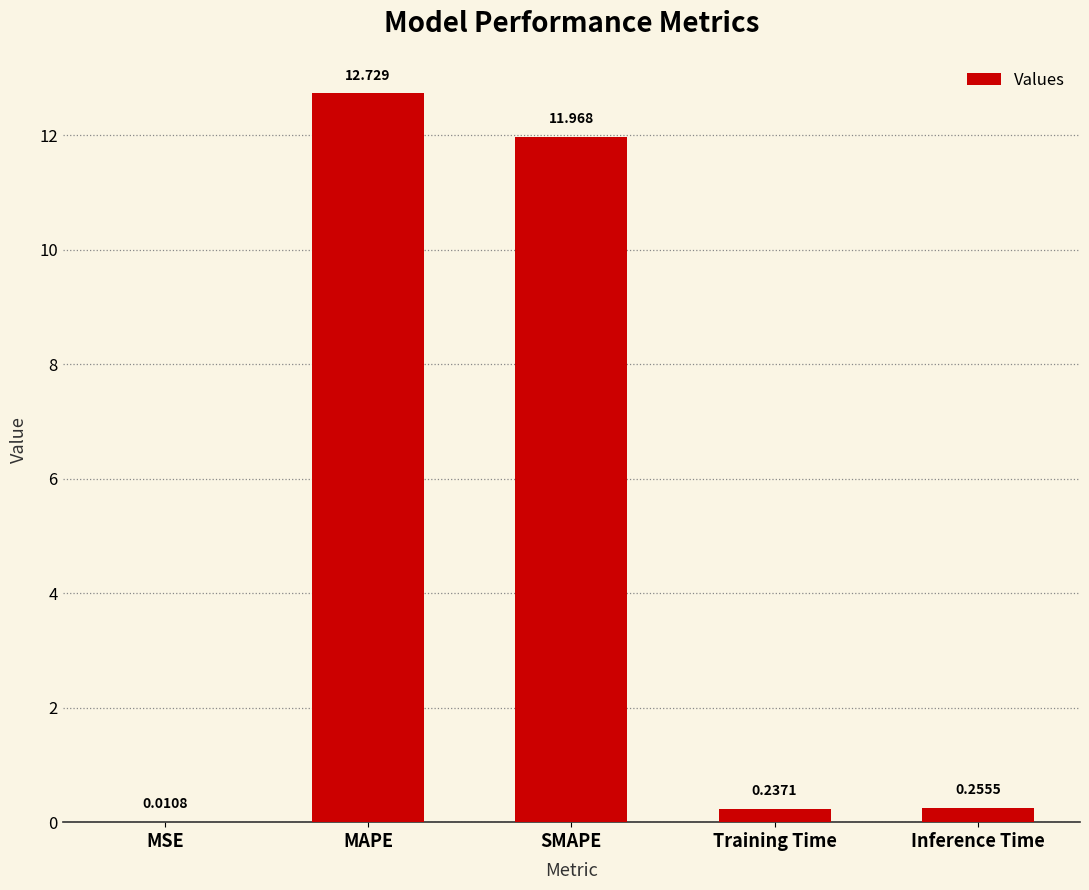

Which has a higher value, Training Time or Inference Time?

Inference Time